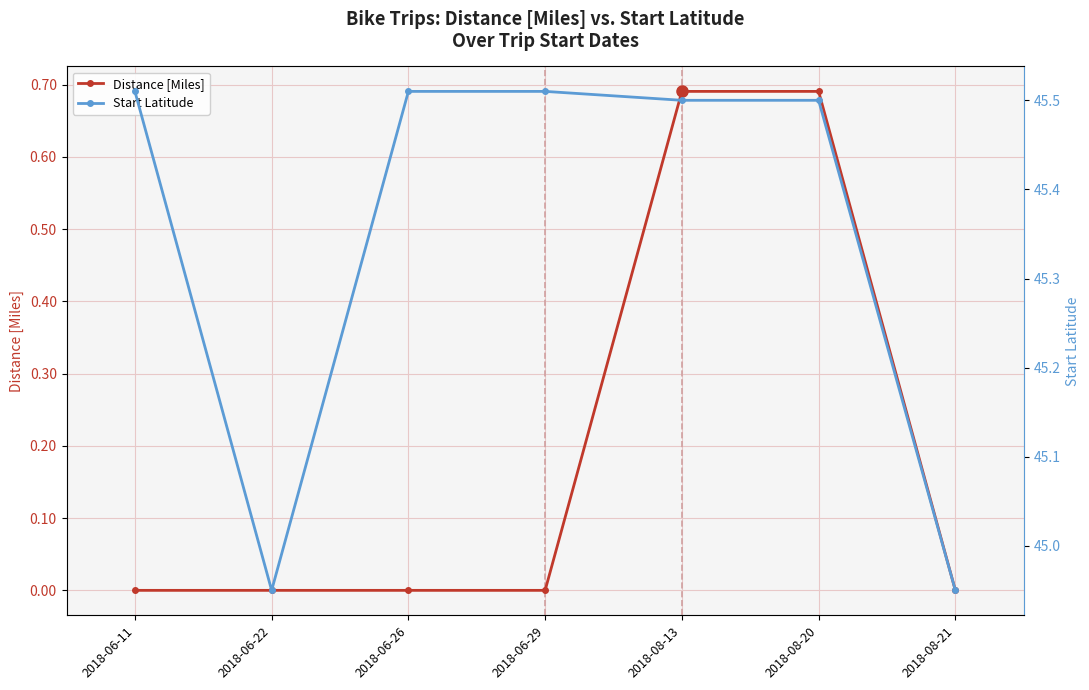

True or false: Start Latitude and Distance [Miles] cross at least once.

False